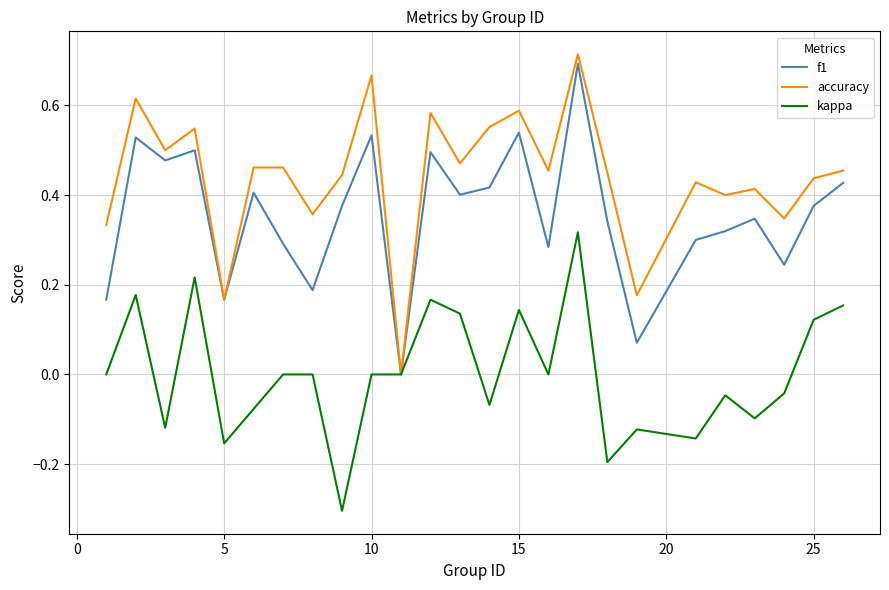

Which series has the widest spread of values?

accuracy